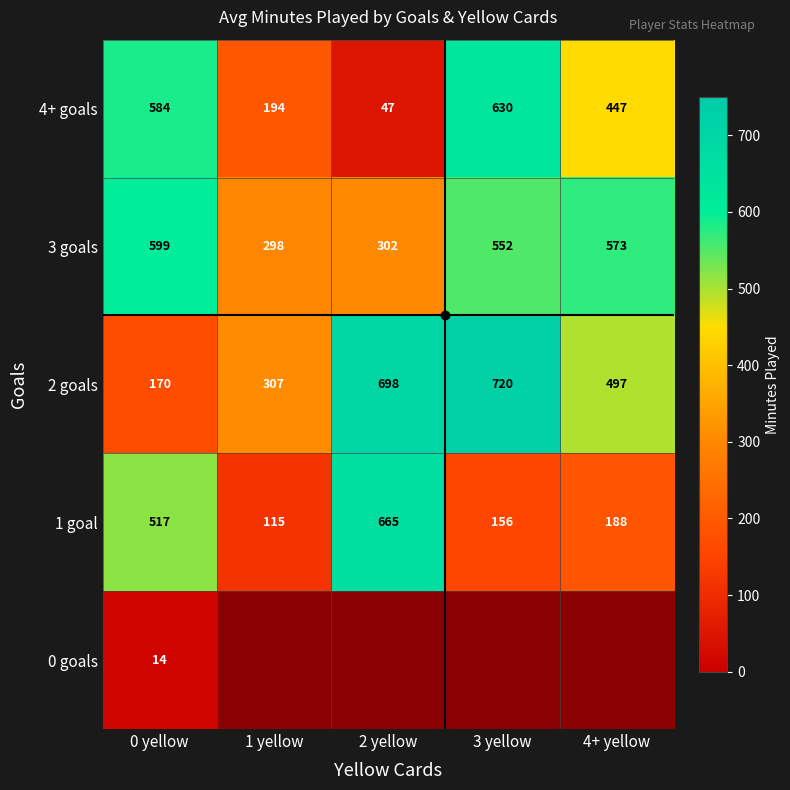

What is the difference between the 2 goals values at 4+ yellow and 0 yellow?

327